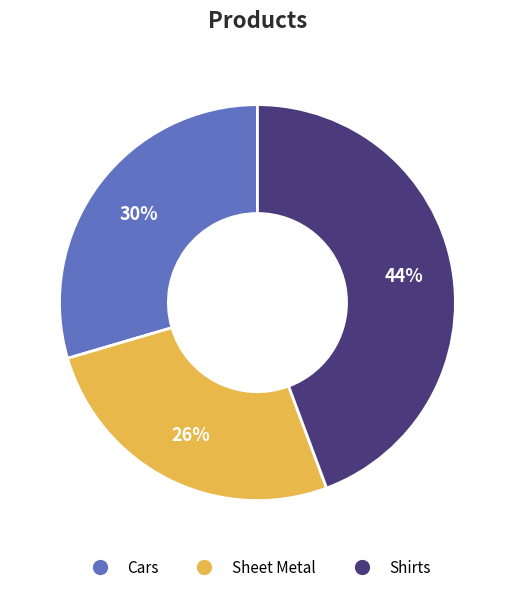

Rank the categories by value from lowest to highest.

Sheet Metal, Cars, Shirts